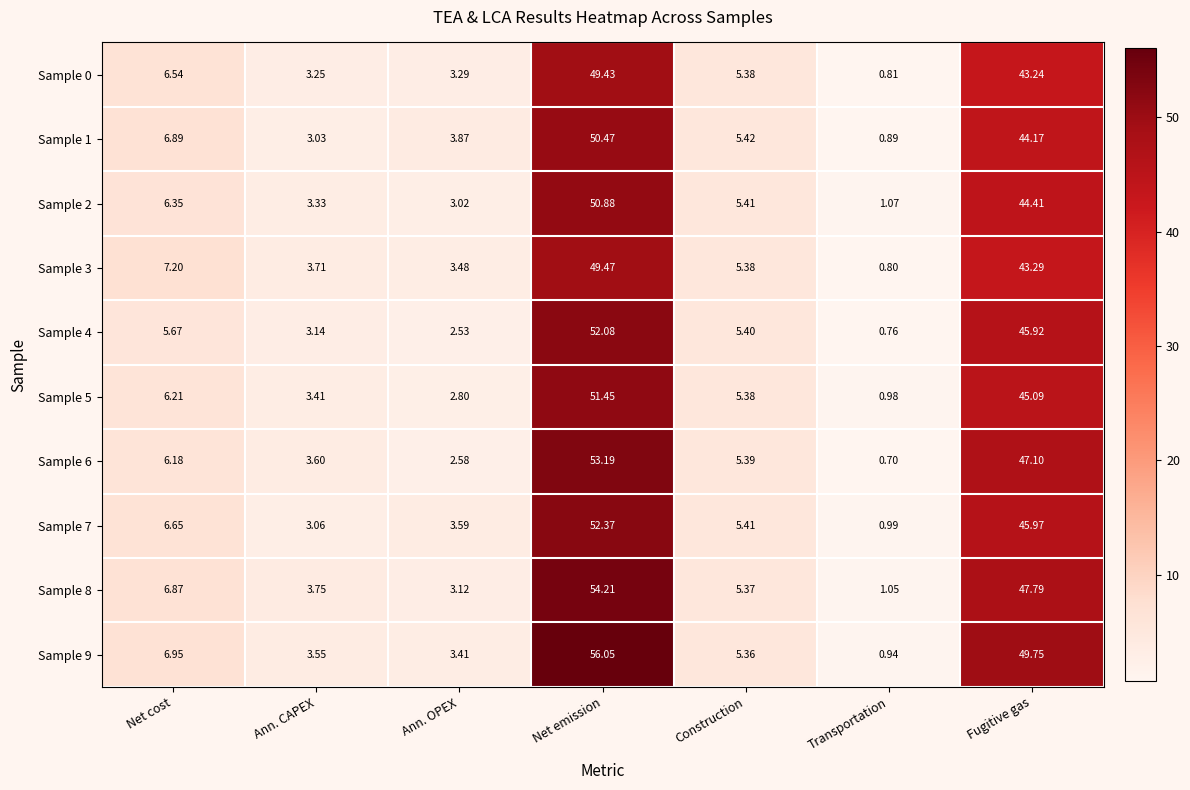

Which category has the highest value in the Sample 7 series?

Net emission